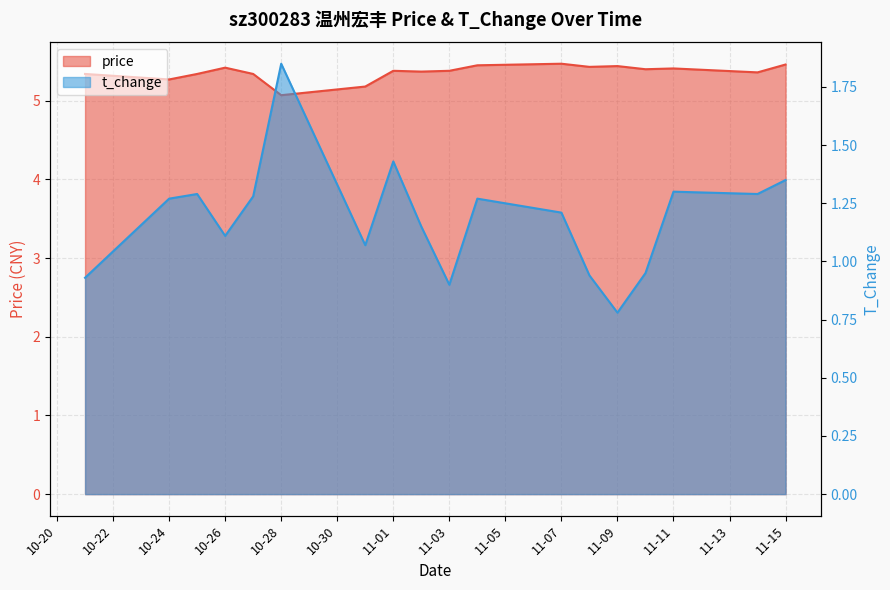

Rank the series by their maximum value, from lowest to highest.

t_change, price